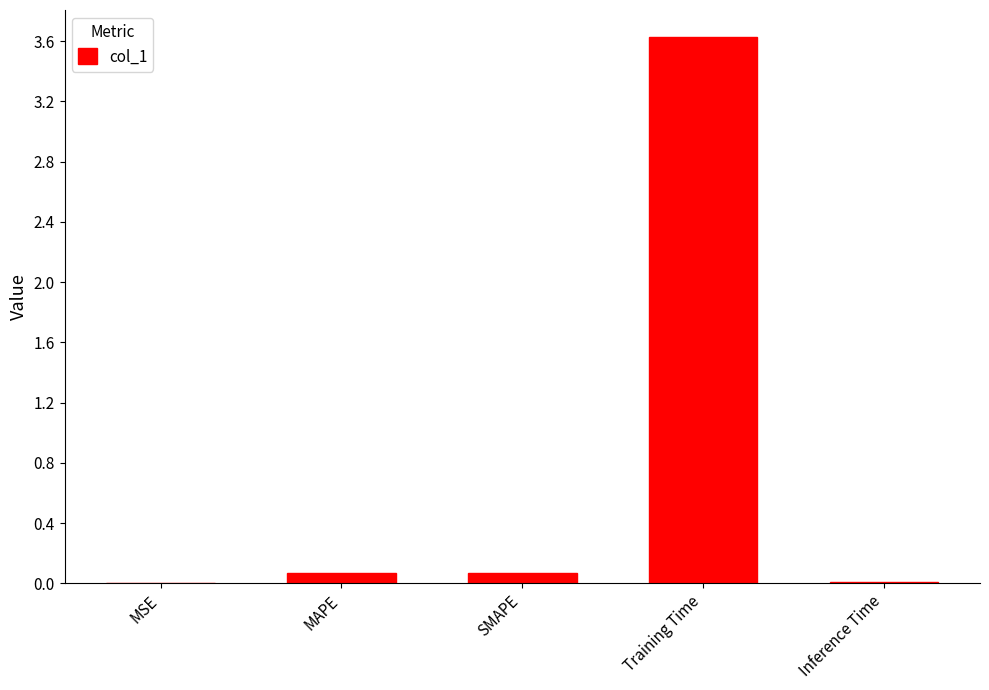

Does the chart contain stacked bars?

No